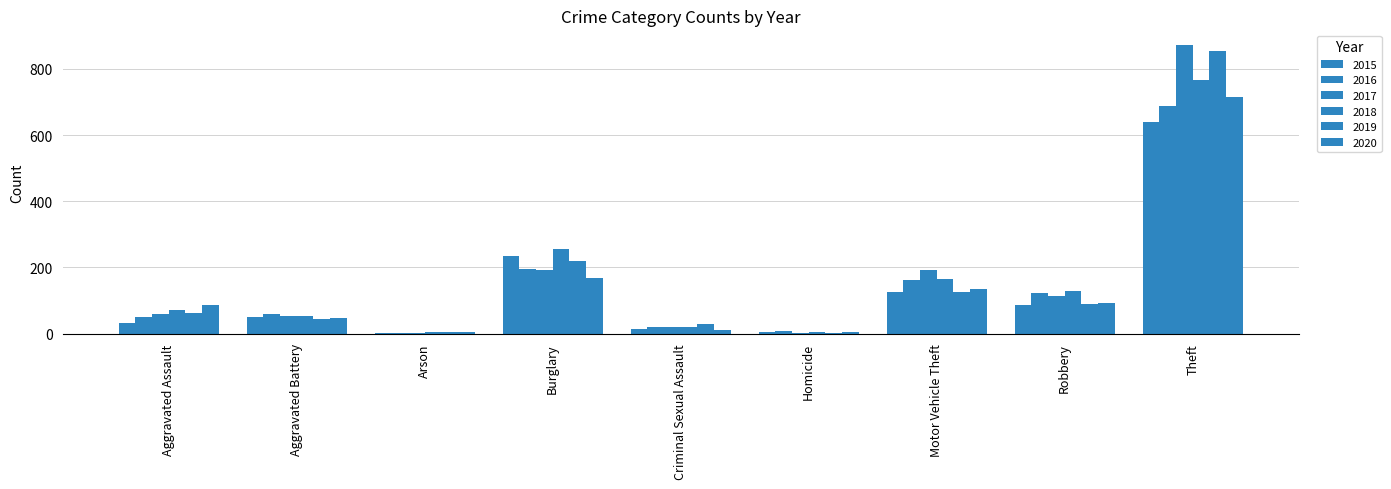

How many groups of bars are there?

9